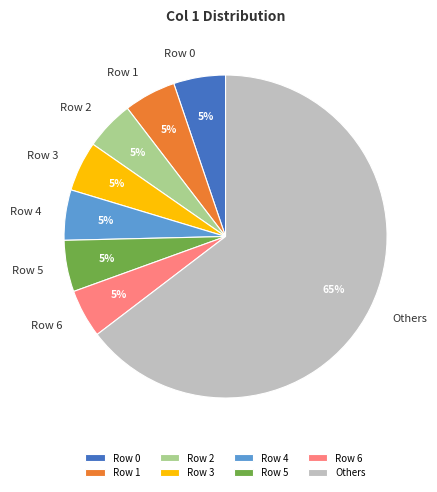

How many segments does this pie chart have?

8